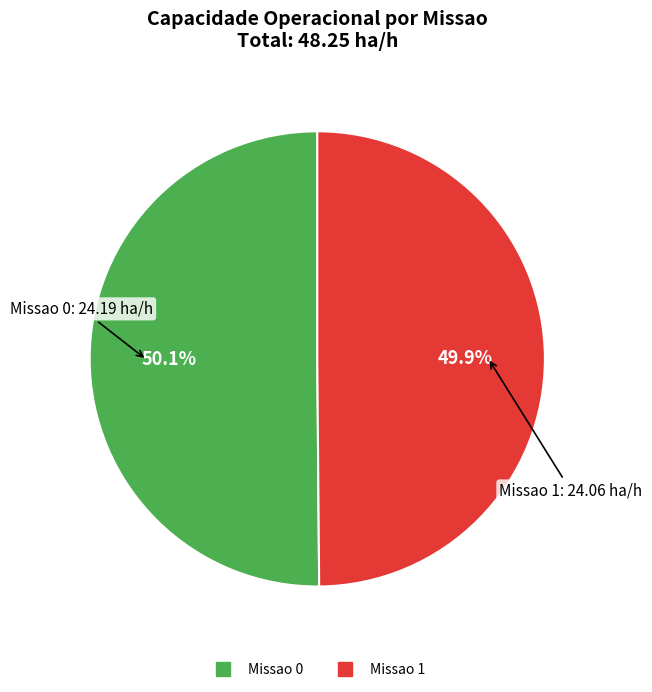

Approximately how many times larger is the value at Missao 1 compared to Missao 0?

1.0